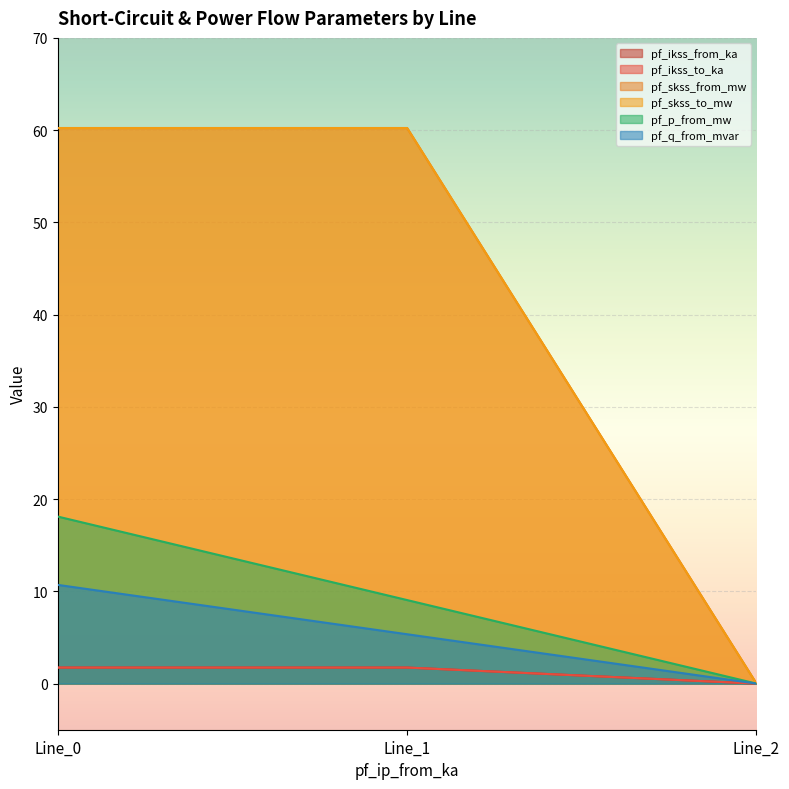

How many pf_ikss_to_ka values are between 0 and 1?

1